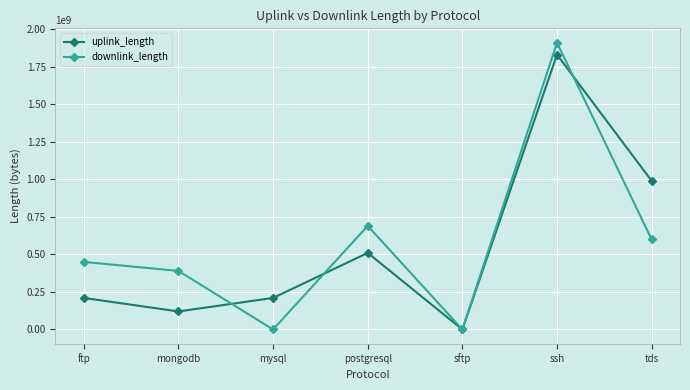

At which label is uplink_length closest to 915087245?

tds